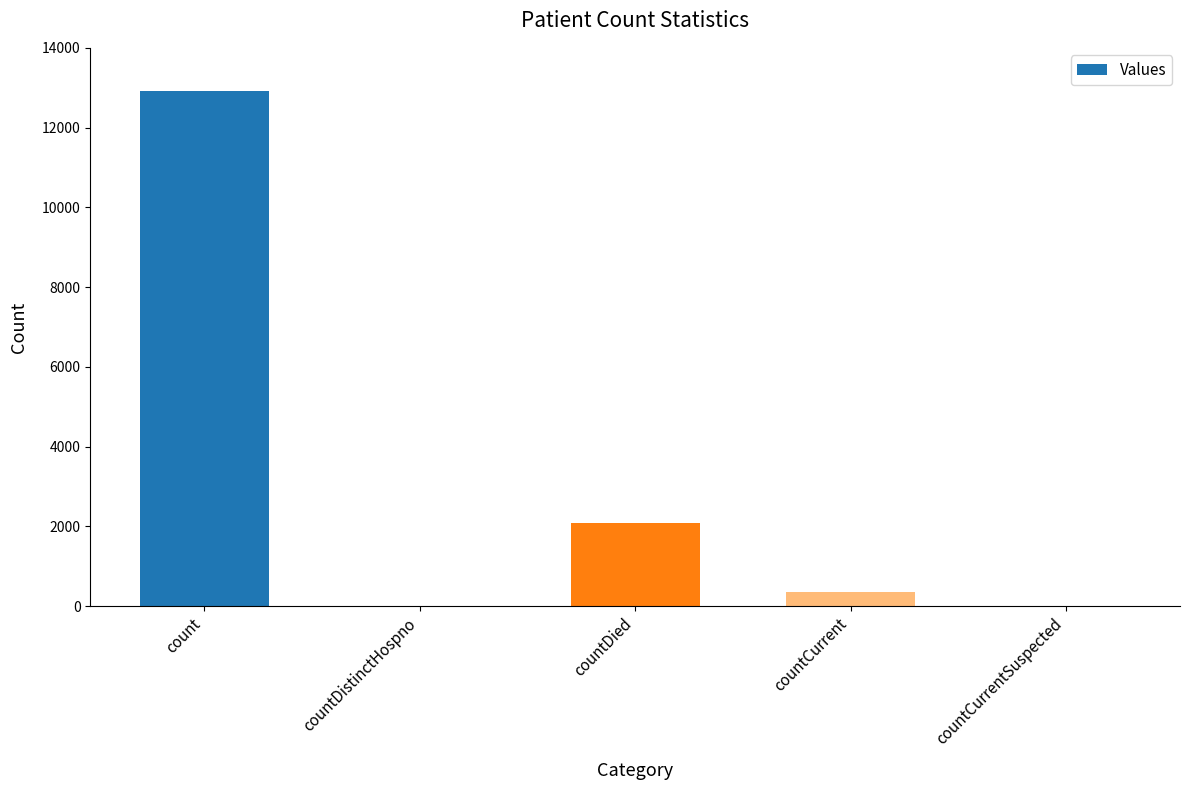

Reading left to right, what are all the values shown in this chart?

count=12915	countDistinctHospno=0	countDied=2078	countCurrent=342	countCurrentSuspected=0